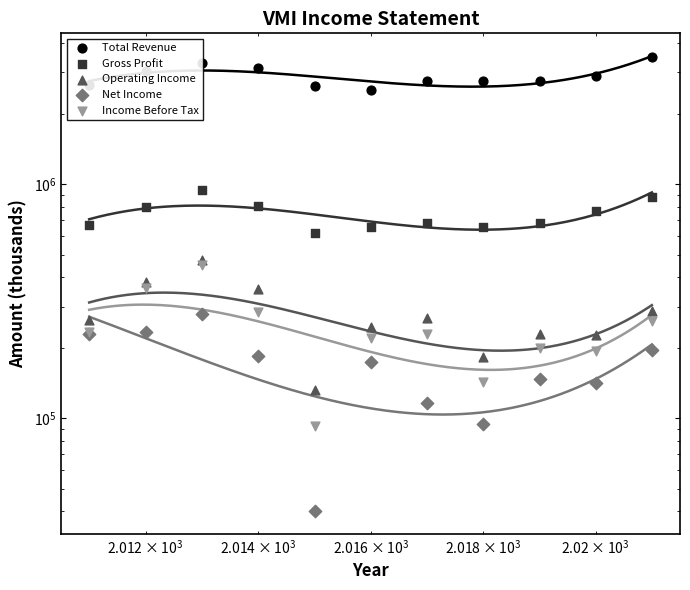

Which series reaches the maximum Y coordinate?

Total Revenue